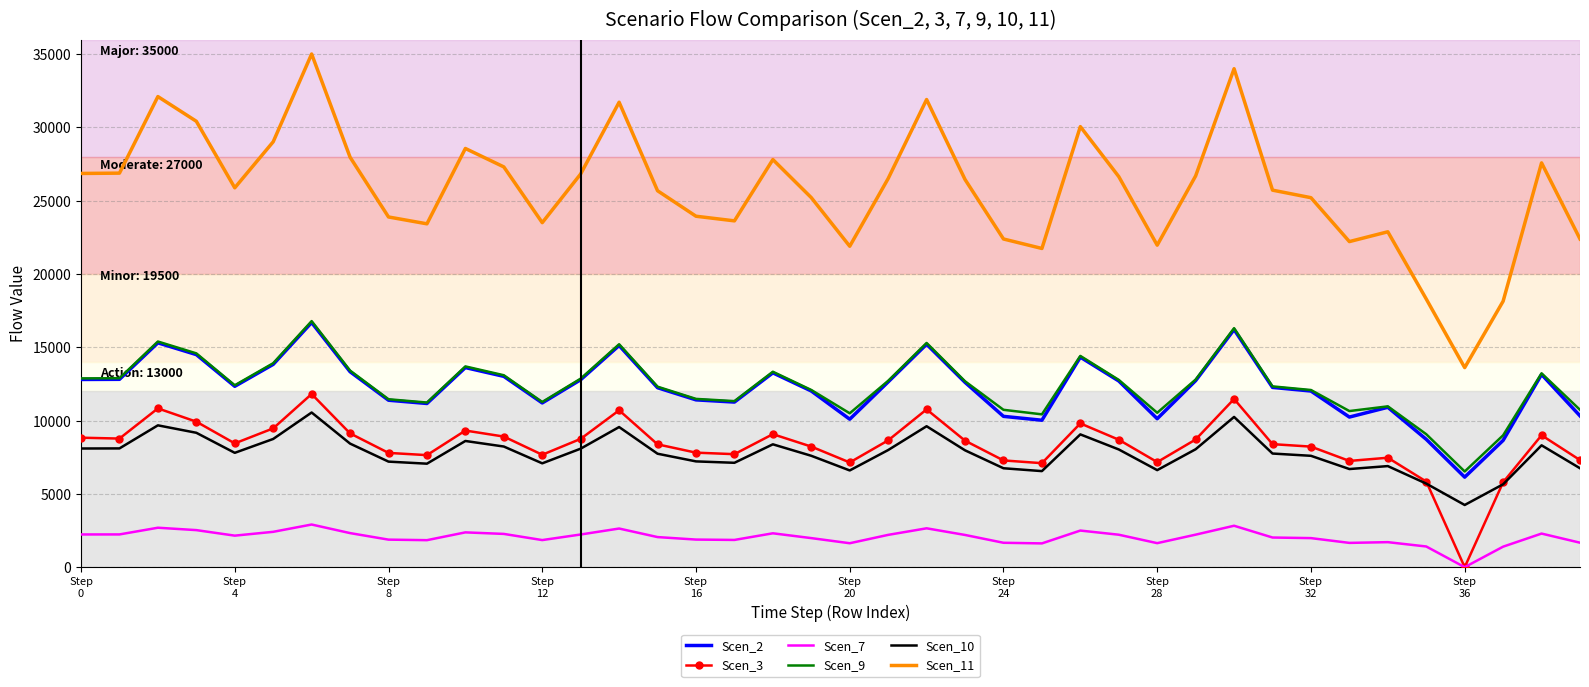

What is the highest value of the Scen_9 series?

16789.3